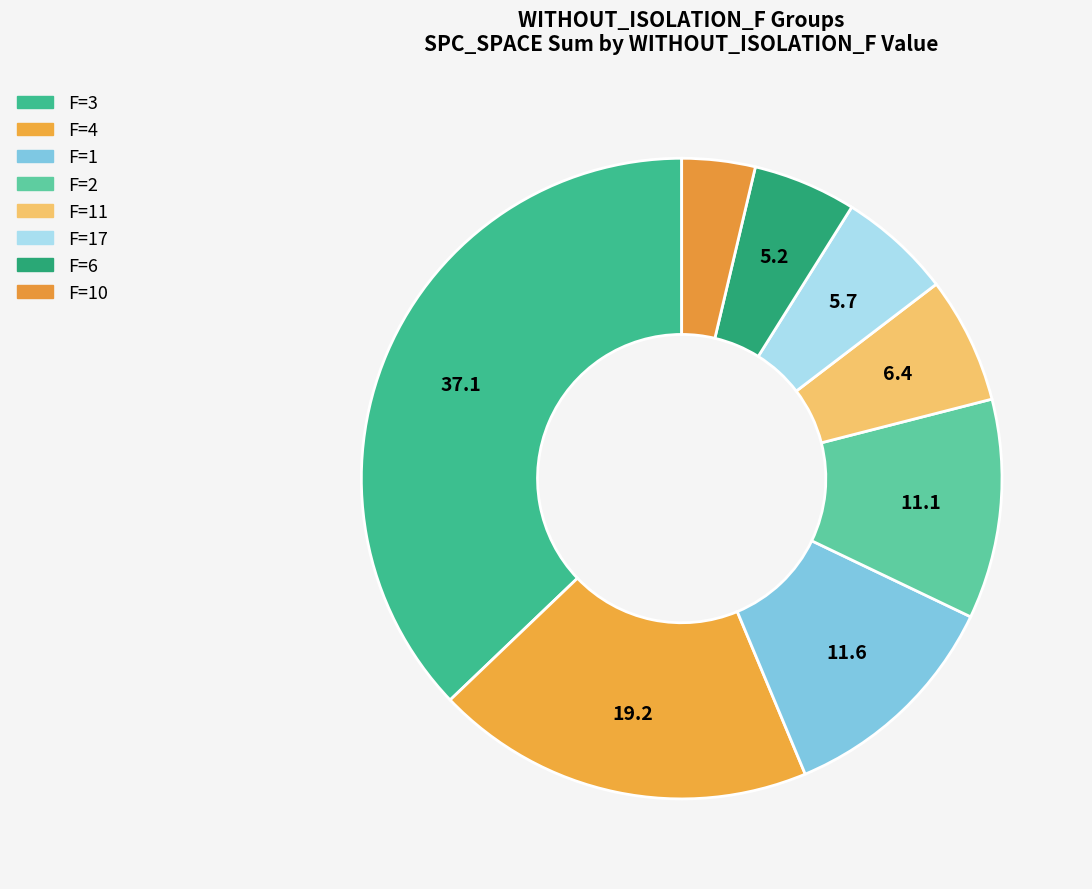

How many segments does this pie chart have?

8